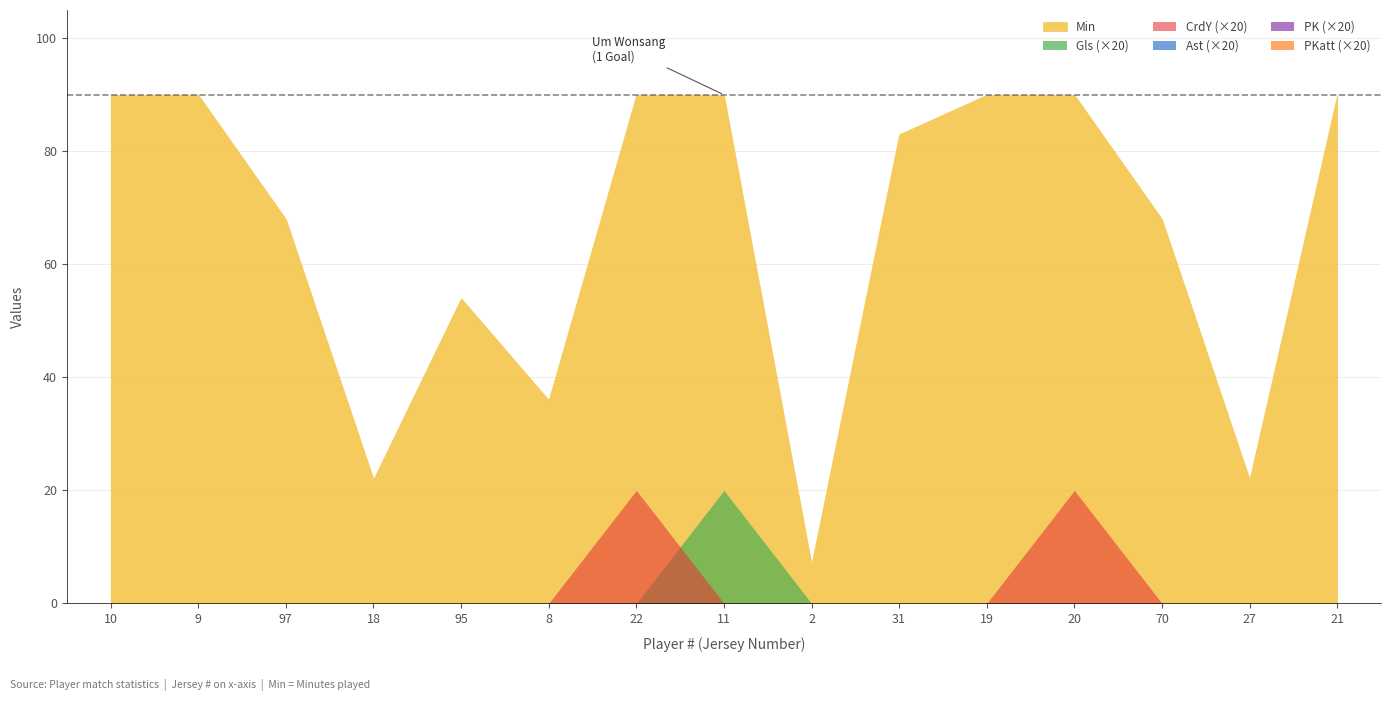

At how many categories does at least one series exceed 59?

10